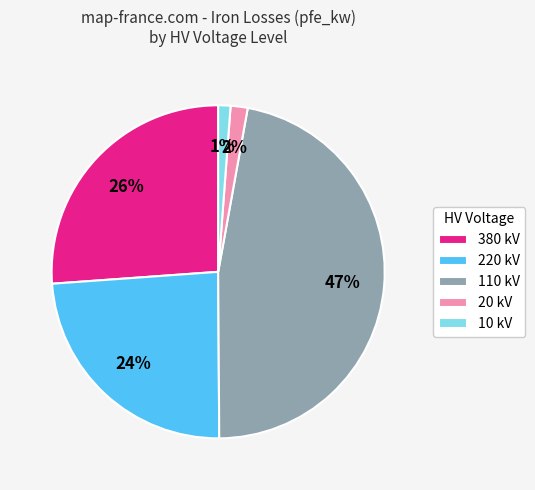

Which has a higher value, 220 kV or 110 kV?

110 kV